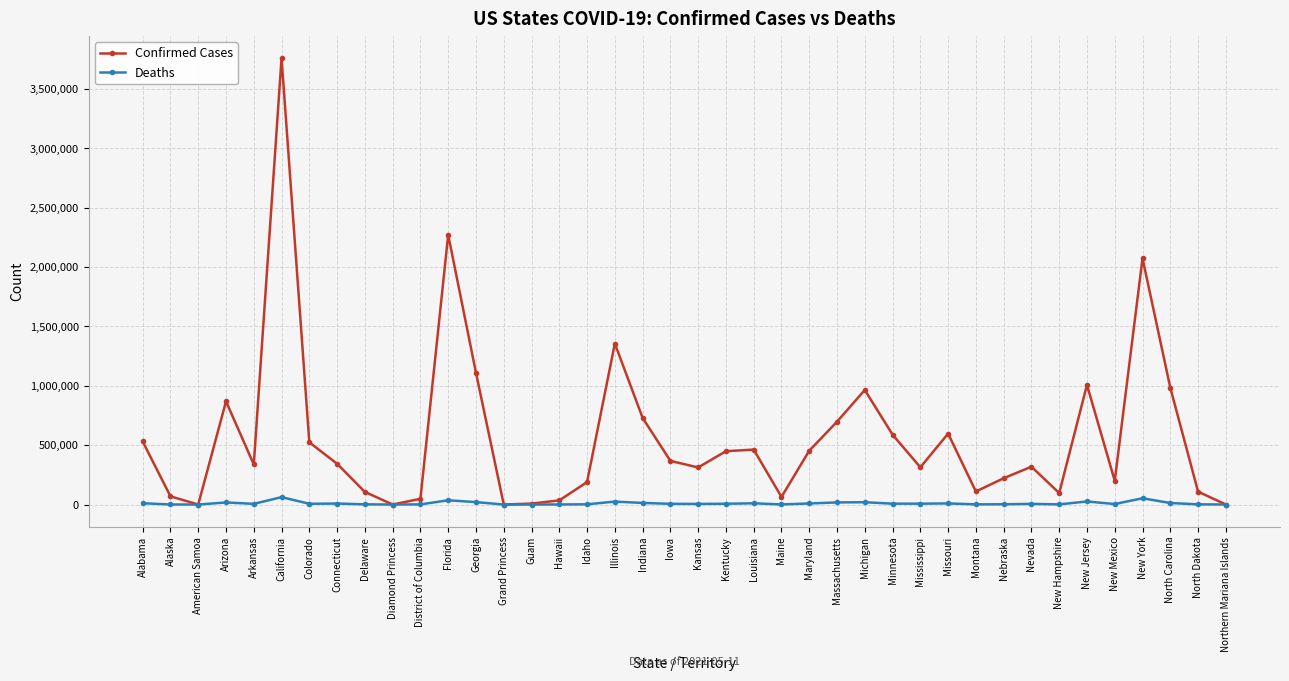

Where is the first local maximum for Confirmed Cases?

Arizona